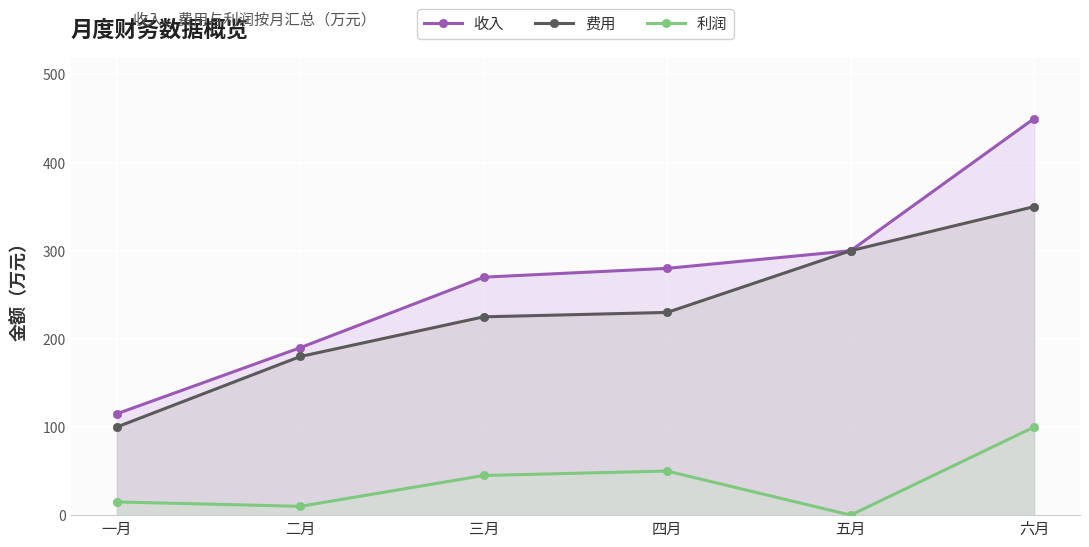

True or false: 收入 and 利润 intersect in this chart.

False